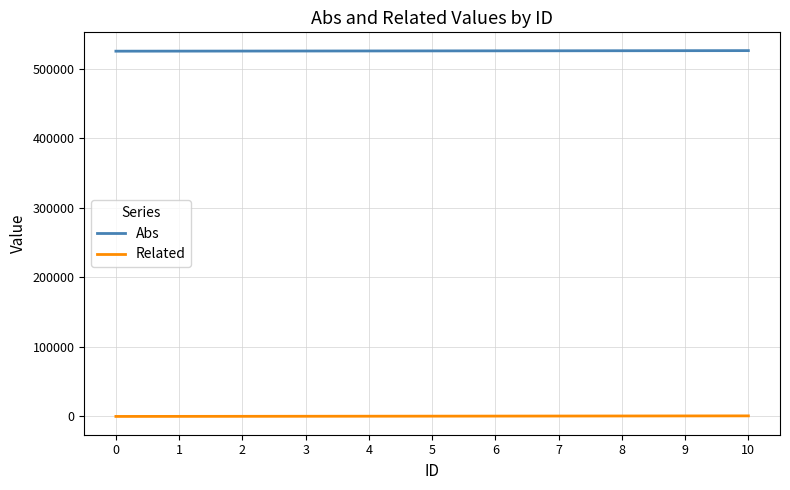

True or false: Related and Abs intersect in this chart.

False